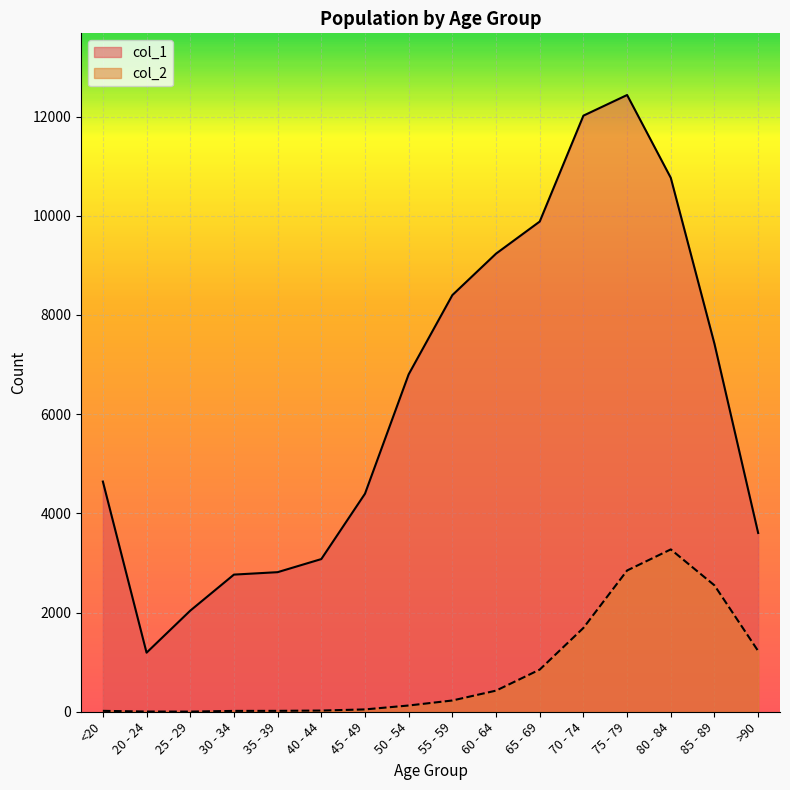

True or false: col_1 and col_2 cross at least once.

False